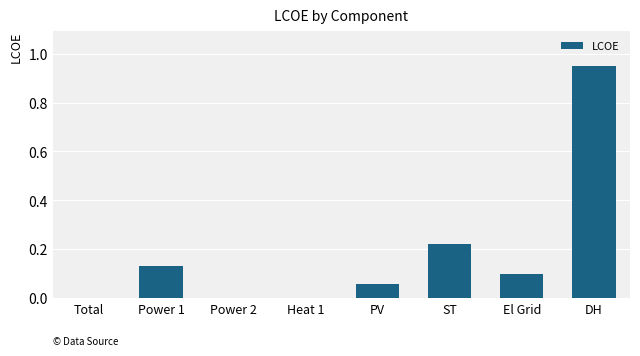

What is the sum of all values?

1.5